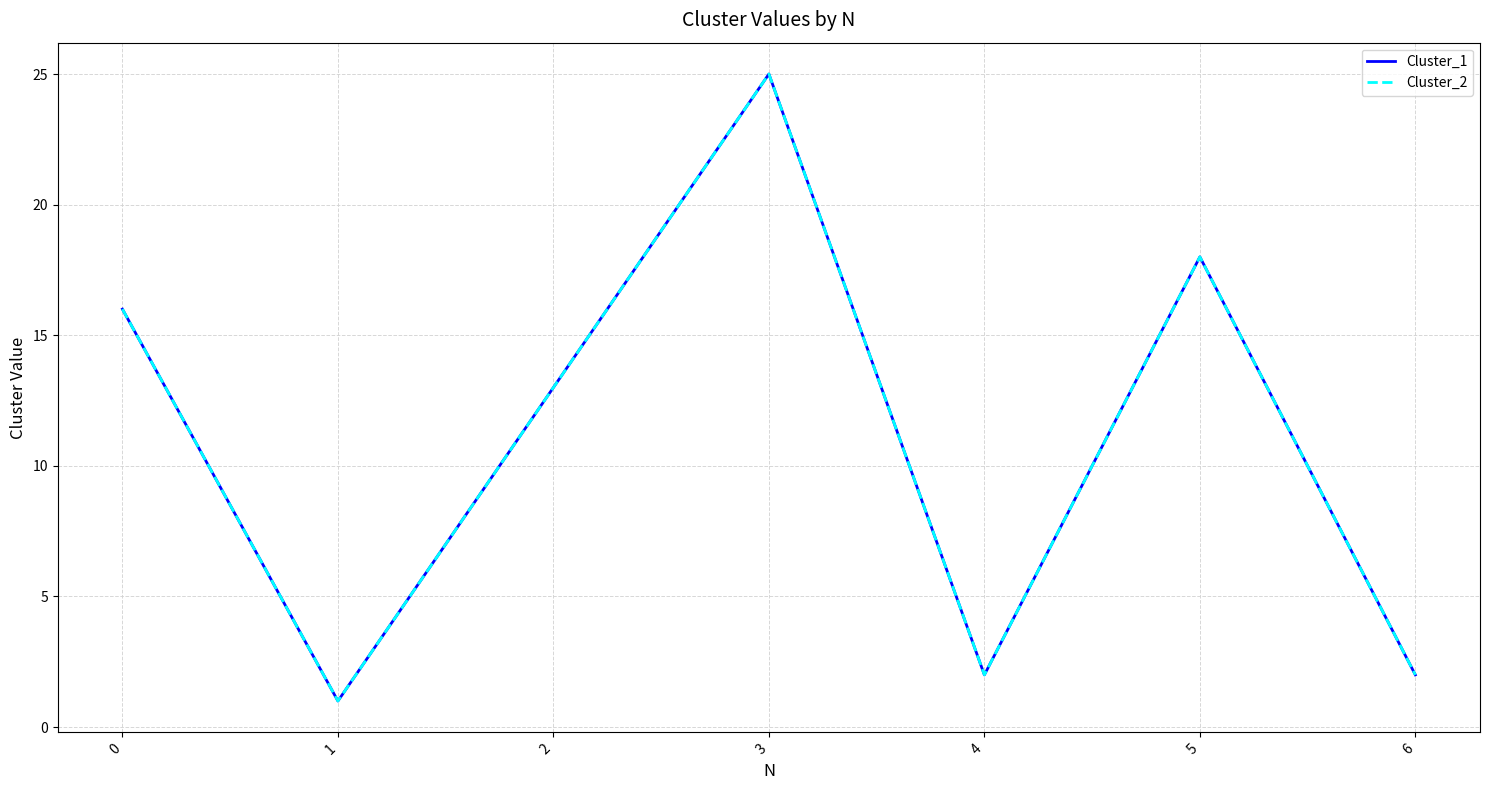

Does the chart have visible grid lines?

Yes